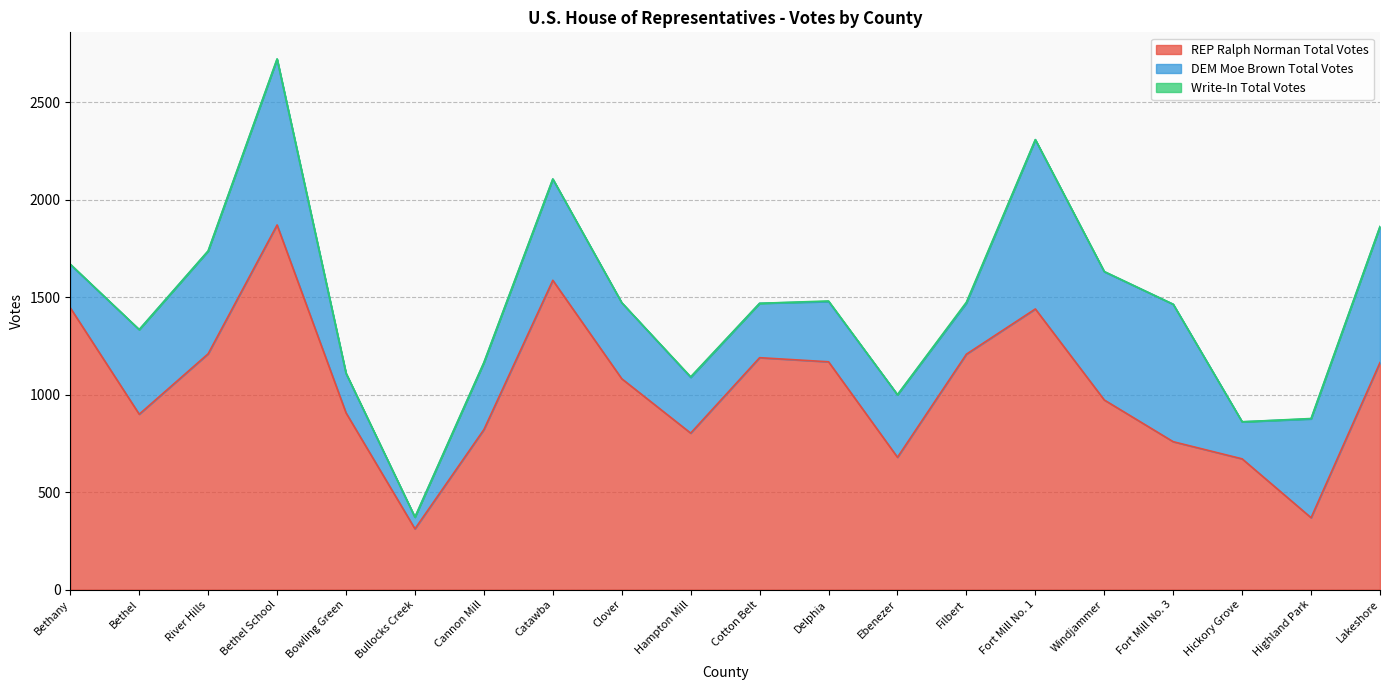

Reading right to left, extract all data points from this chart.

REP Ralph Norman Total Votes: 1165	369	671	759	973	1440	1208	679	1169	1190	803	1082	1587	821	312	907	1871	1210	900	1446
DEM Moe Brown Total Votes: 697	507	190	705	658	868	262	321	309	279	286	390	519	343	60	202	850	527	434	222
Write-In Total Votes: 1	2	0	0	1	1	5	0	3	0	3	0	1	1	0	2	2	1	0	2